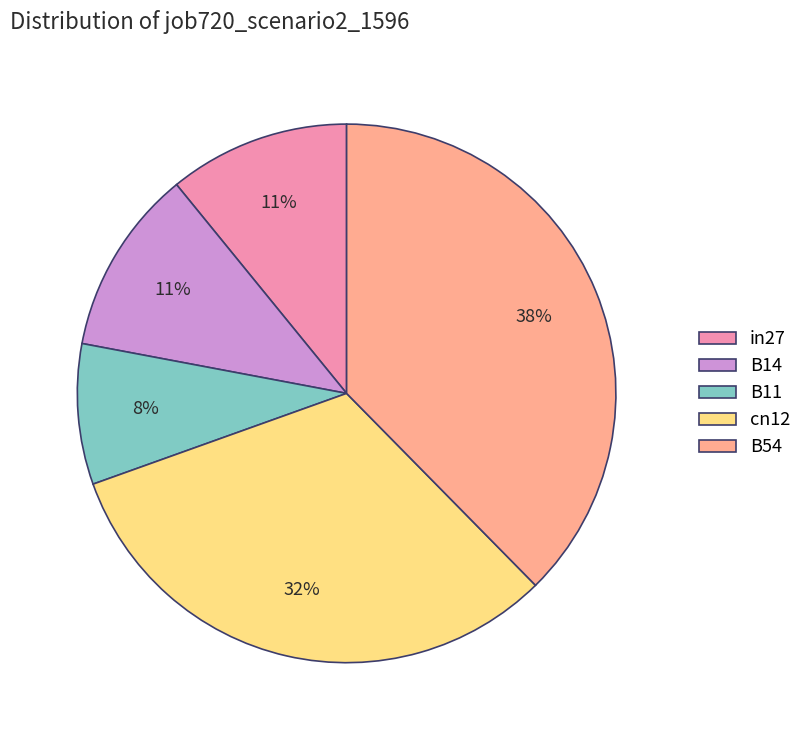

The B54 slice represents 38% of the pie. True or false?

True